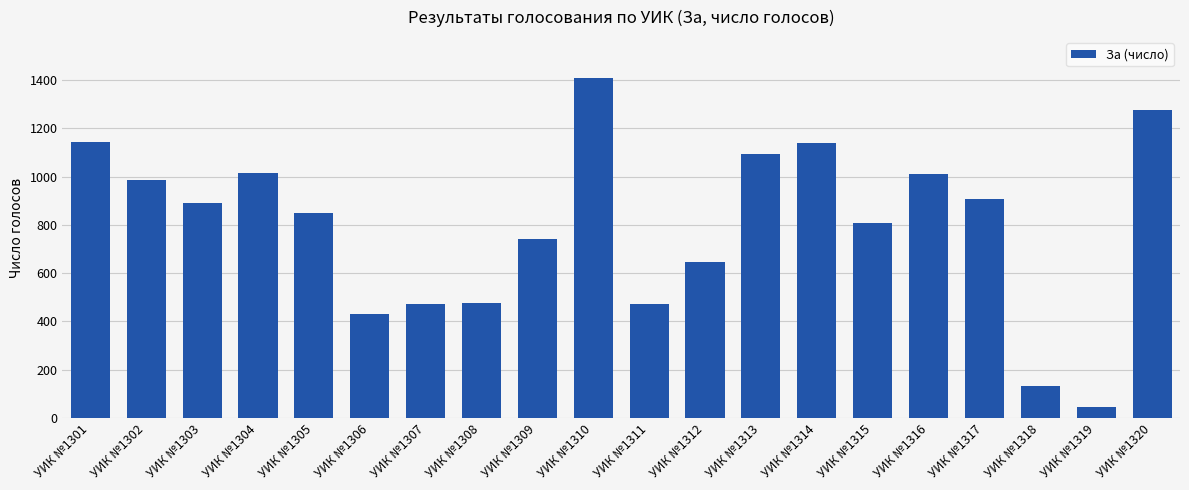

True or false: the data shows 716 at УИК №1314.

False